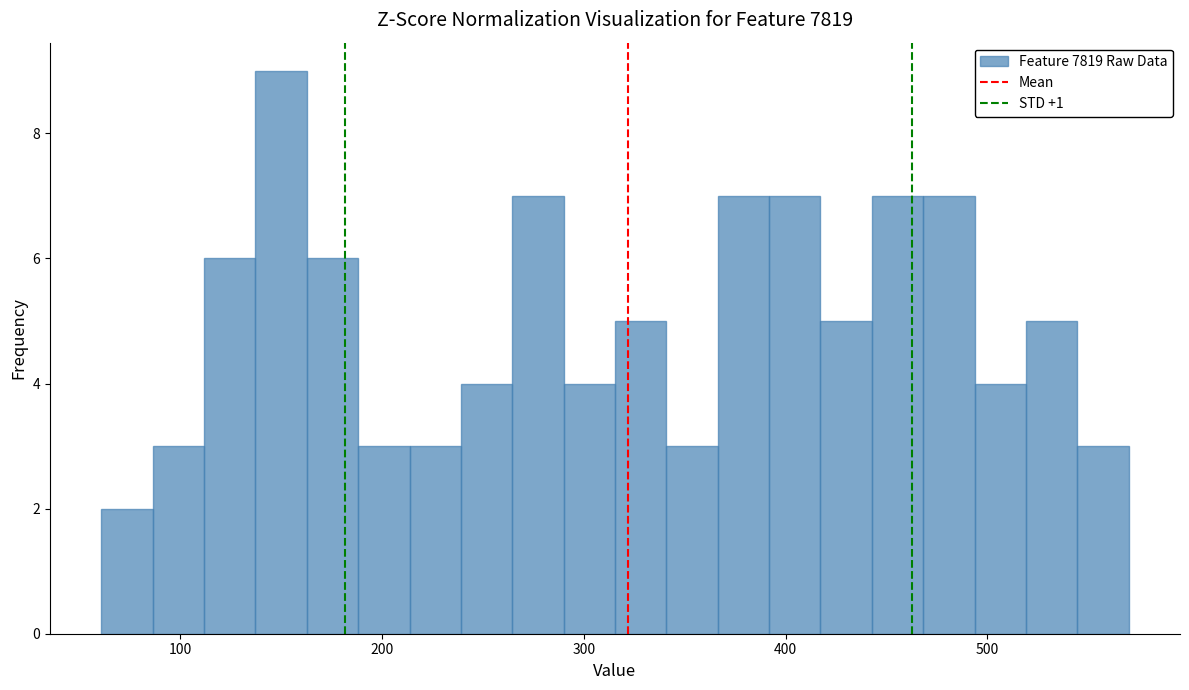

Around what value on the x-axis is the tallest bar? Give the approximate position of its centre, as read against the axis.

150